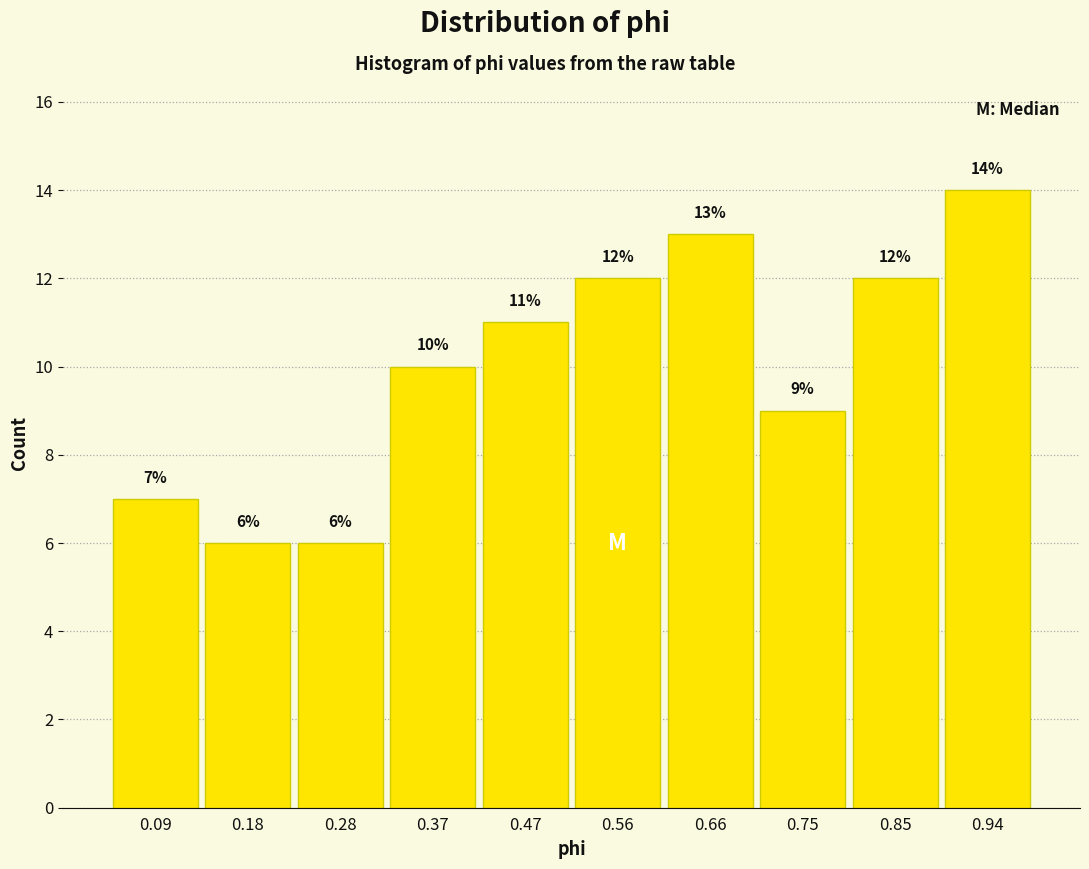

Reading left to right, list every bar in this chart as the range it spans on the x-axis followed by its height. The bar edges are not printed on the chart, so give them approximately, as read against the axis.

0.040 to 0.135: 7
0.135 to 0.230: 6
0.230 to 0.325: 6
0.325 to 0.420: 10
0.420 to 0.515: 11
0.515 to 0.610: 12
0.610 to 0.705: 13
0.705 to 0.800: 9
0.800 to 0.895: 12
0.895 to 0.990: 14